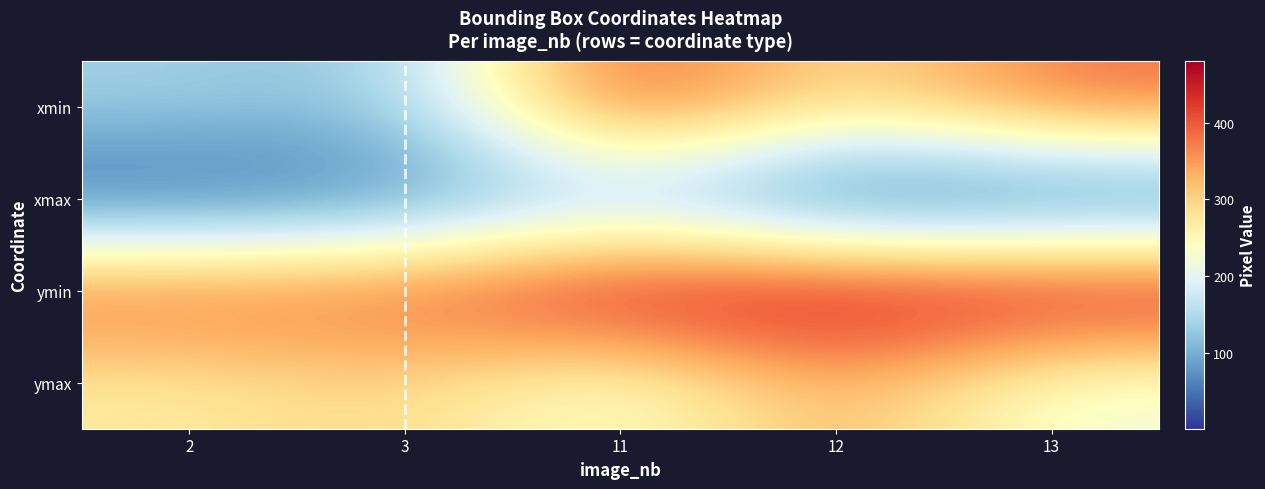

What is the maximum value shown in the chart?

480